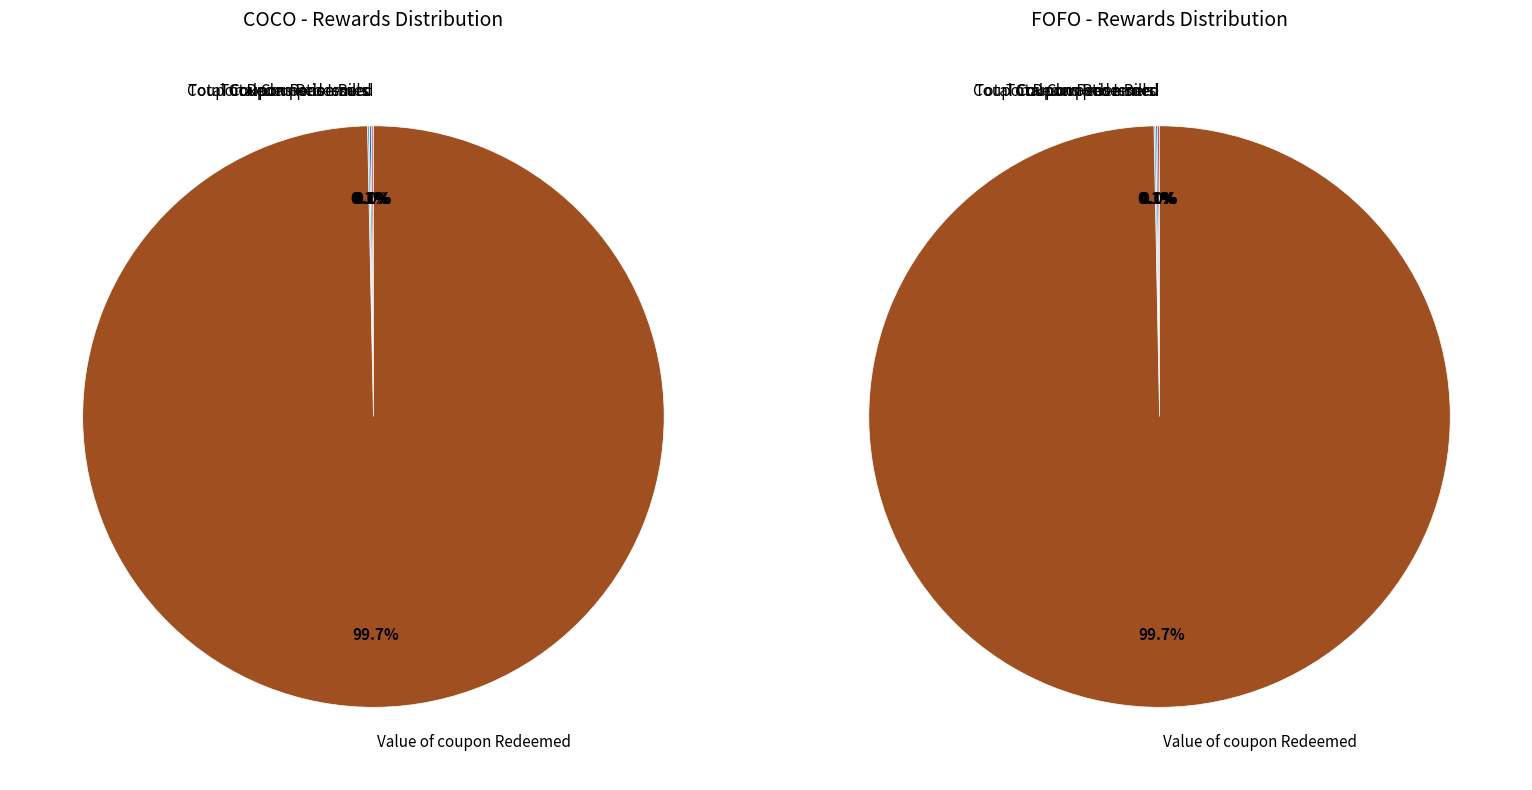

Is there any slice that represents more than half of the pie?

Yes